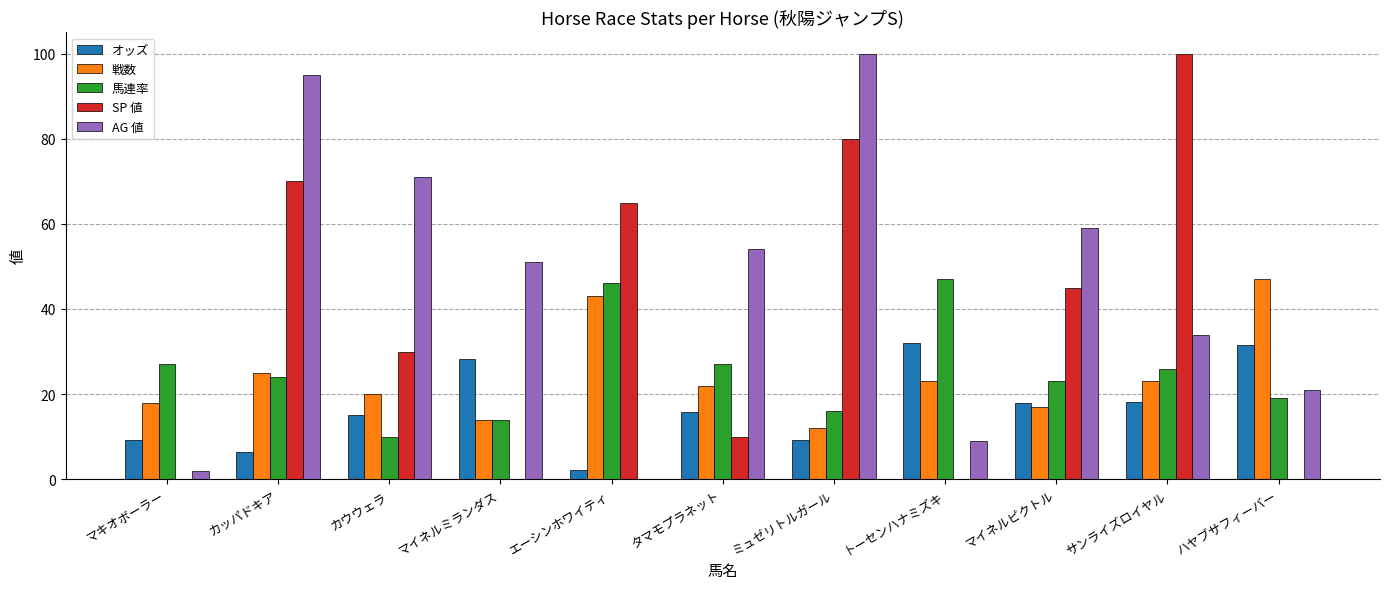

The AG 値 series shows 13.2 at トーセンハナミズキ. True or false?

False